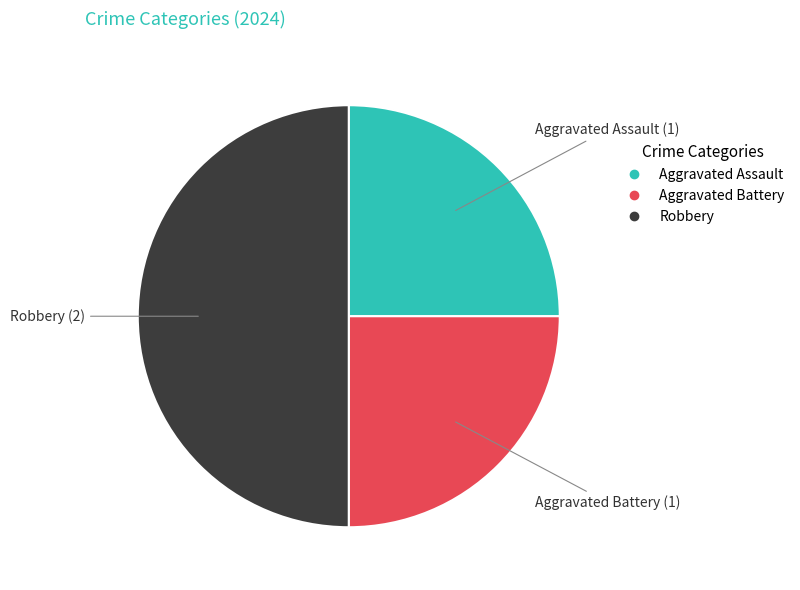

Combined, do Robbery and Aggravated Assault account for over 50%?

Yes